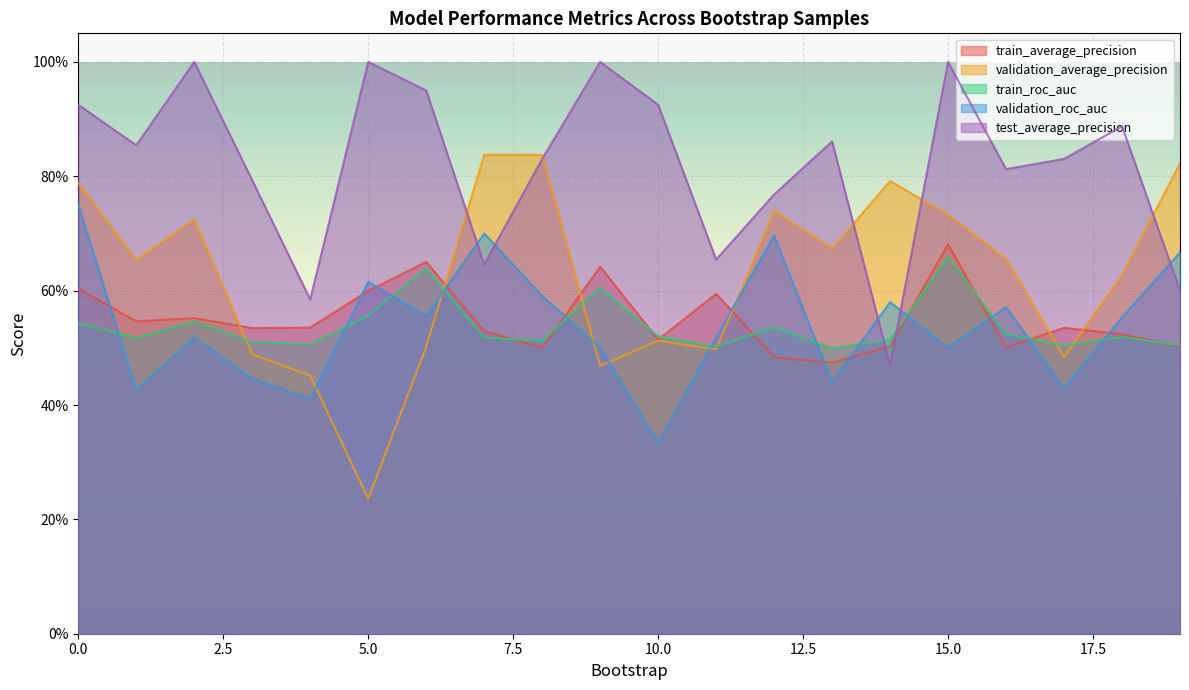

Reading left to right, what are all the values shown in this chart?

train_average_precision: 0=0.6	1=0.5	2=0.6	3=0.5	4=0.5	5=0.6	6=0.7	7=0.5	8=0.5	9=0.6	10=0.5	11=0.6	12=0.5	13=0.5	14=0.5	15=0.7	16=0.5	17=0.5	18=0.5	19=0.5
validation_average_precision: 0=0.8	1=0.7	2=0.7	3=0.5	4=0.5	5=0.2	6=0.5	7=0.8	8=0.8	9=0.5	10=0.5	11=0.5	12=0.7	13=0.7	14=0.8	15=0.7	16=0.7	17=0.5	18=0.6	19=0.8
train_roc_auc: 0=0.5	1=0.5	2=0.5	3=0.5	4=0.5	5=0.6	6=0.6	7=0.5	8=0.5	9=0.6	10=0.5	11=0.5	12=0.5	13=0.5	14=0.5	15=0.7	16=0.5	17=0.5	18=0.5	19=0.5
validation_roc_auc: 0=0.8	1=0.4	2=0.5	3=0.4	4=0.4	5=0.6	6=0.6	7=0.7	8=0.6	9=0.5	10=0.3	11=0.5	12=0.7	13=0.4	14=0.6	15=0.5	16=0.6	17=0.4	18=0.6	19=0.7
test_average_precision: 0=0.9	1=0.9	2=1.0	3=0.8	4=0.6	5=1.0	6=0.9	7=0.6	8=0.8	9=1.0	10=0.9	11=0.7	12=0.8	13=0.9	14=0.5	15=1.0	16=0.8	17=0.8	18=0.9	19=0.6